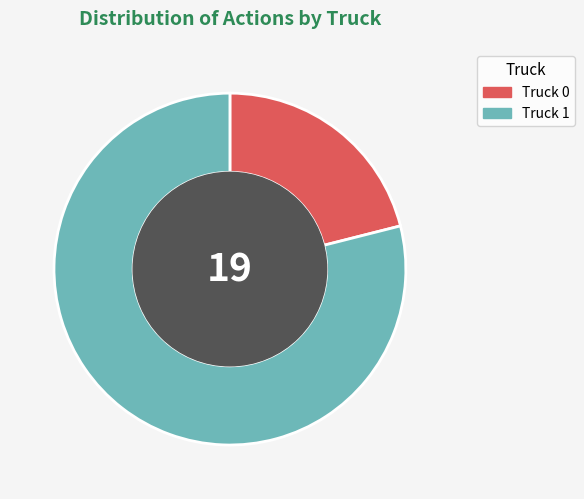

Is there any slice that represents more than half of the pie?

Yes